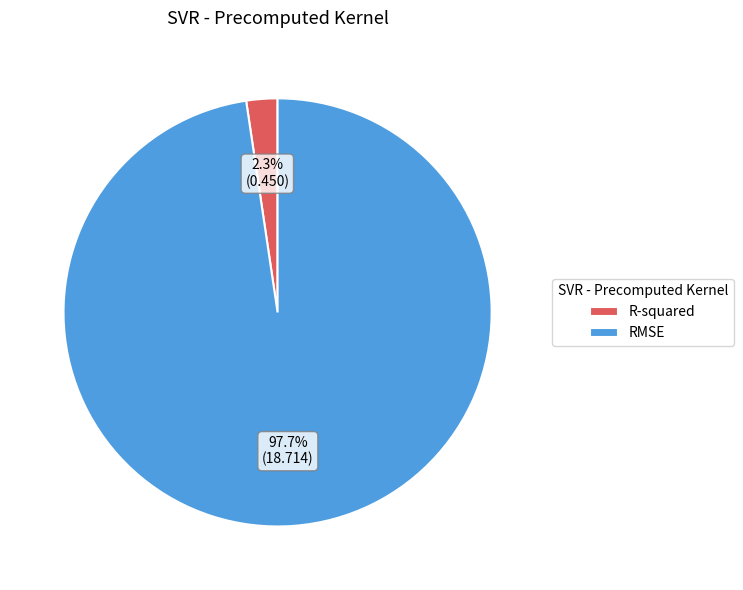

To the nearest percent, what is the difference between the largest and smallest slice percentages?

95%